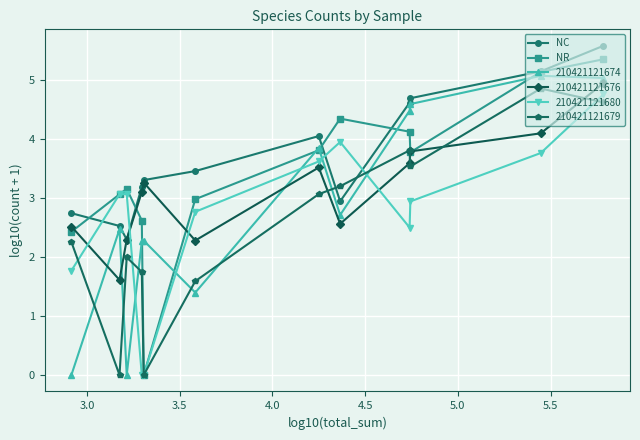

What is the value of the NR point at the 6th from the left?

3.0